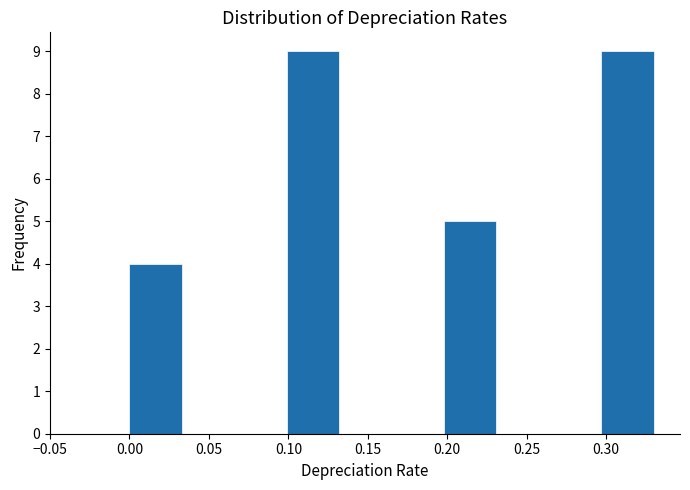

Reading left to right, transcribe this chart: for each bar, give the range it covers on the x-axis and its height. Neither the bar edges nor the heights are printed on the chart, so give them approximately, as read against the axes.

0.000 to 0.033: 4
0.033 to 0.066: 0
0.066 to 0.099: 0
0.099 to 0.132: 9
0.132 to 0.165: 0
0.165 to 0.198: 0
0.198 to 0.231: 5
0.231 to 0.264: 0
0.264 to 0.297: 0
0.297 to 0.330: 9